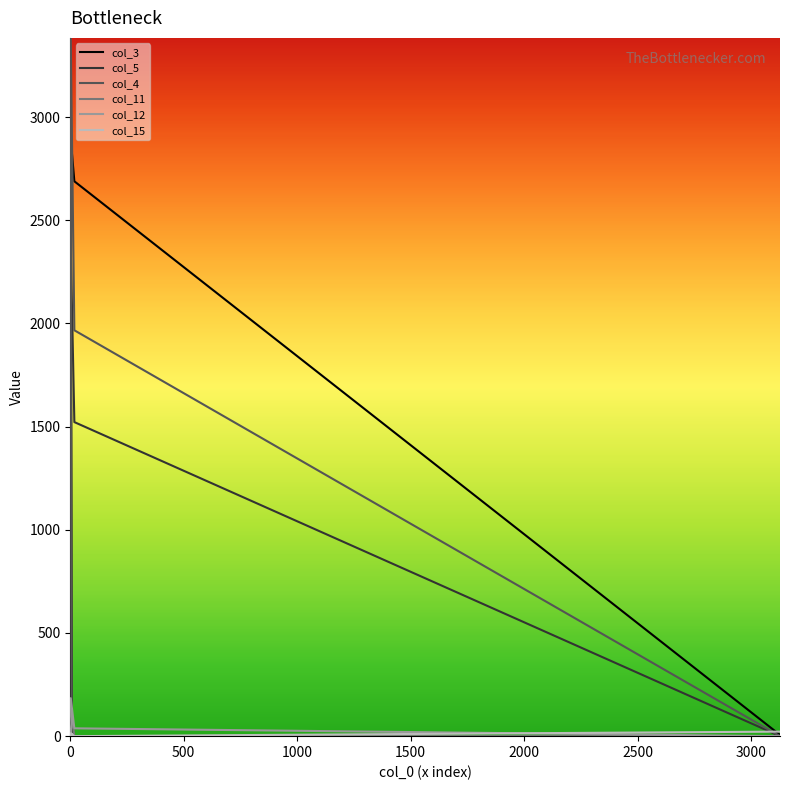

What is the difference between the col_3 values at 6 and 0?

14